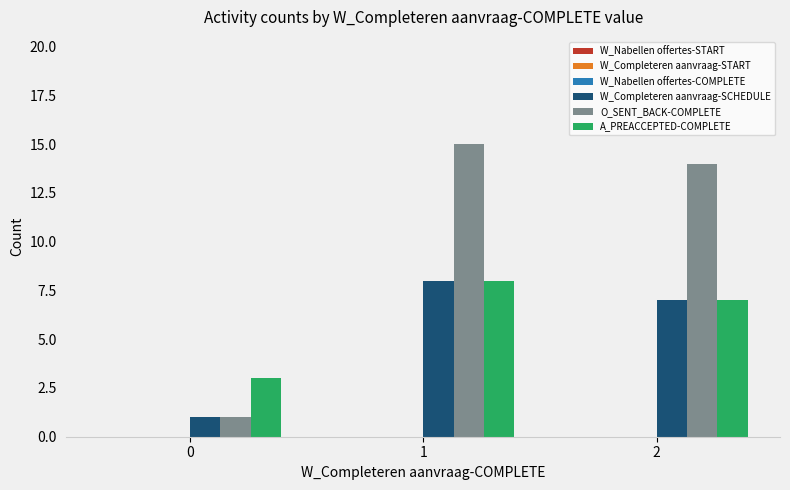

Which series has the largest range (max minus min)?

O_SENT_BACK-COMPLETE